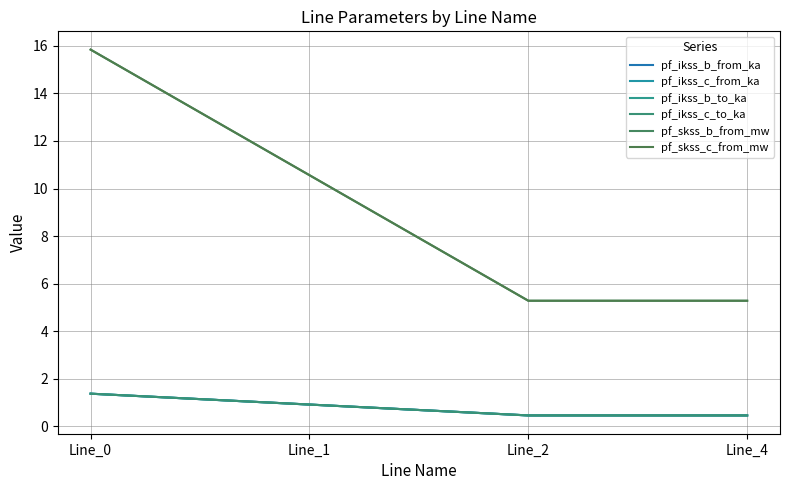

What is the difference between the second highest and minimum values in the pf_skss_b_from_mw series?

5.3